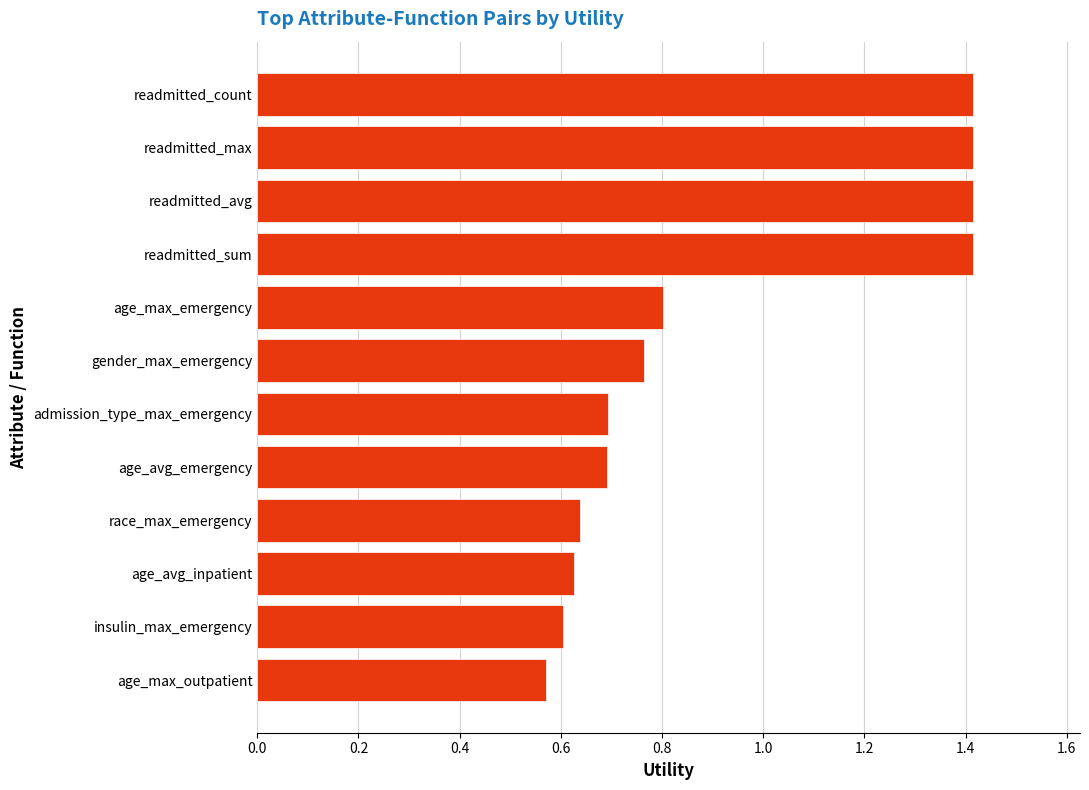

At which category does the chart reach its minimum across all series?

age_max_outpatient